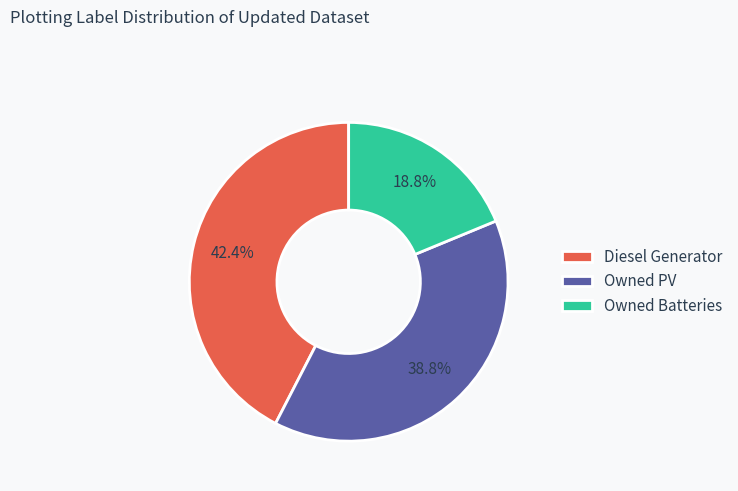

Count the number of slices in the pie.

3